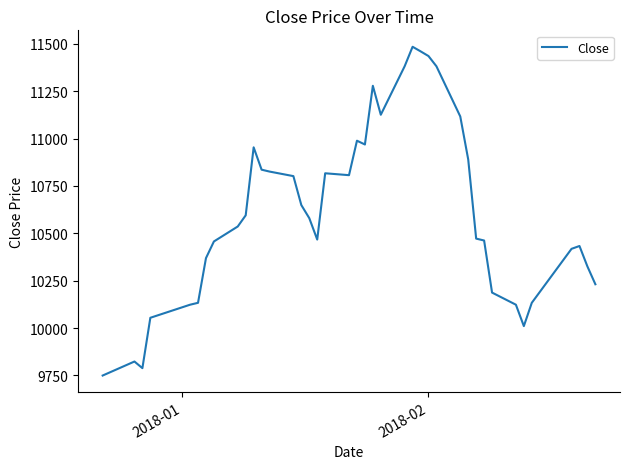

What is the greatest value displayed?

11485